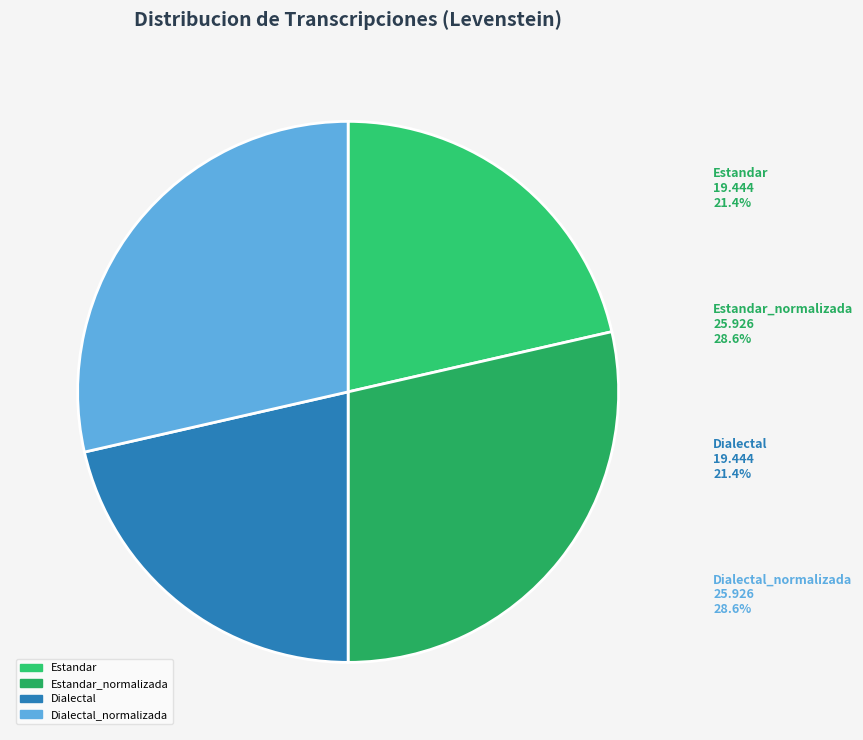

Count the number of slices in the pie.

4